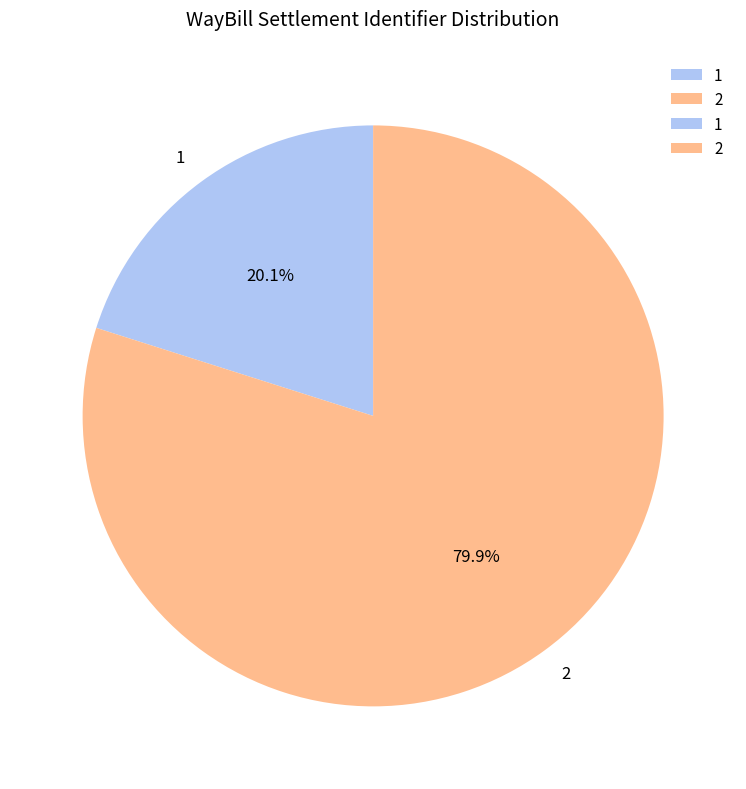

True or false: 1 accounts for 20% of the total.

True